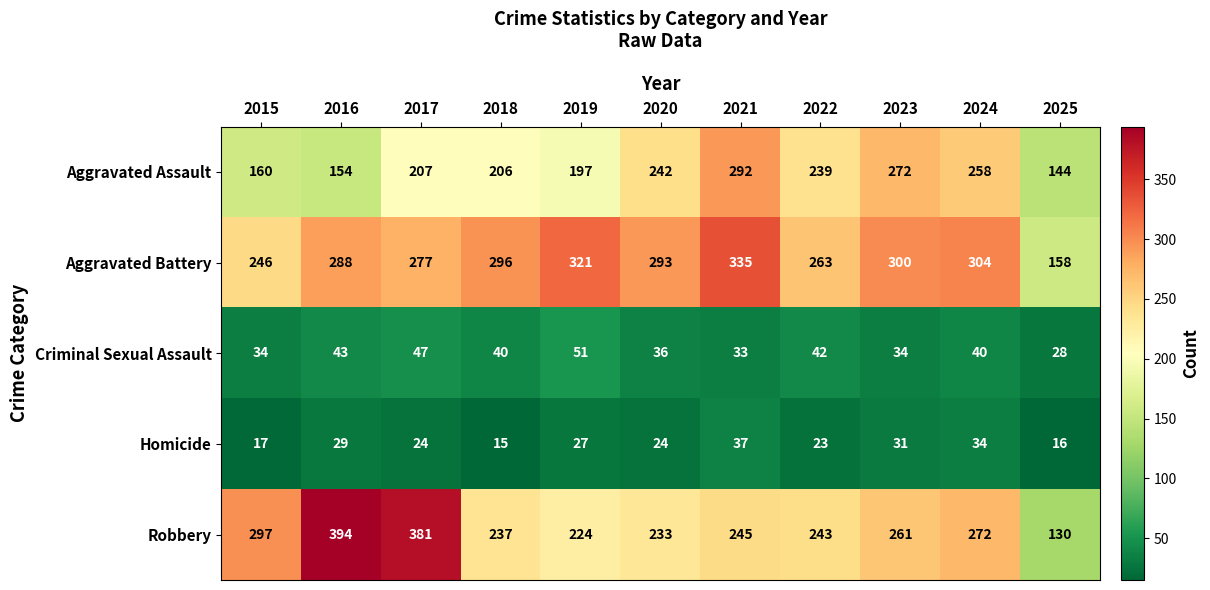

What is the difference between the maximum and minimum values in the Criminal Sexual Assault series?

23